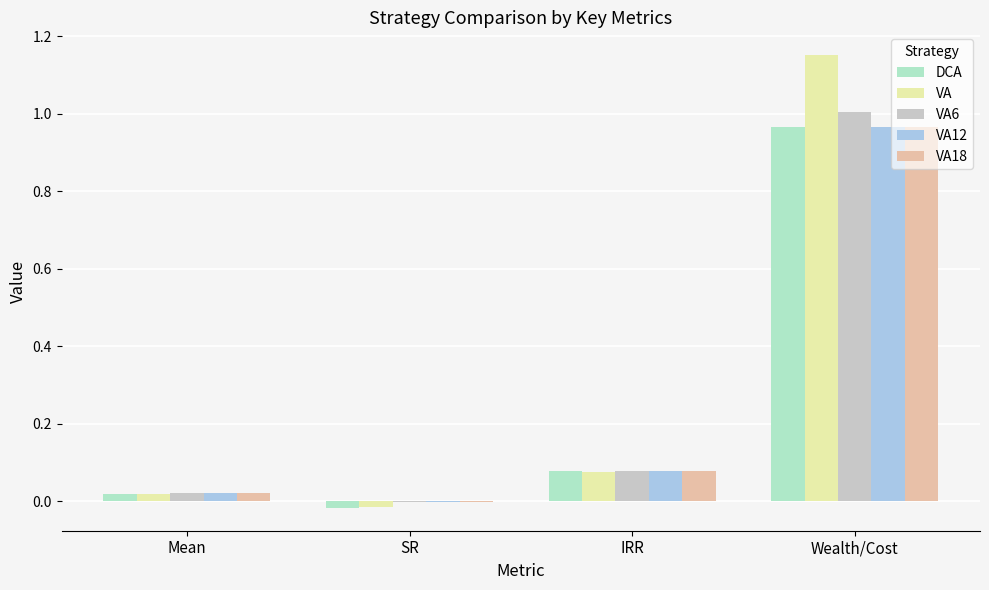

What is the total value across all series at Wealth/Cost?

5.1